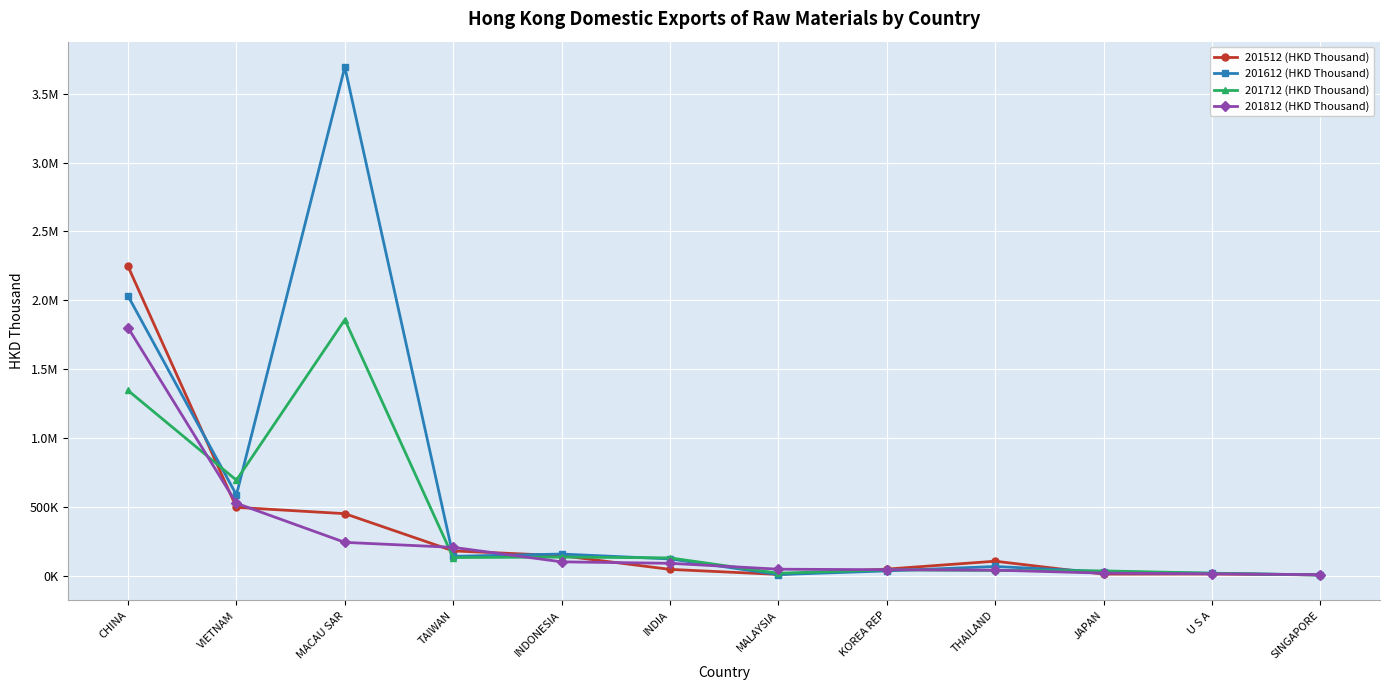

After their last crossing, which series has the higher values: 201512 (HKD Thousand) or 201812 (HKD Thousand)?

201812 (HKD Thousand)